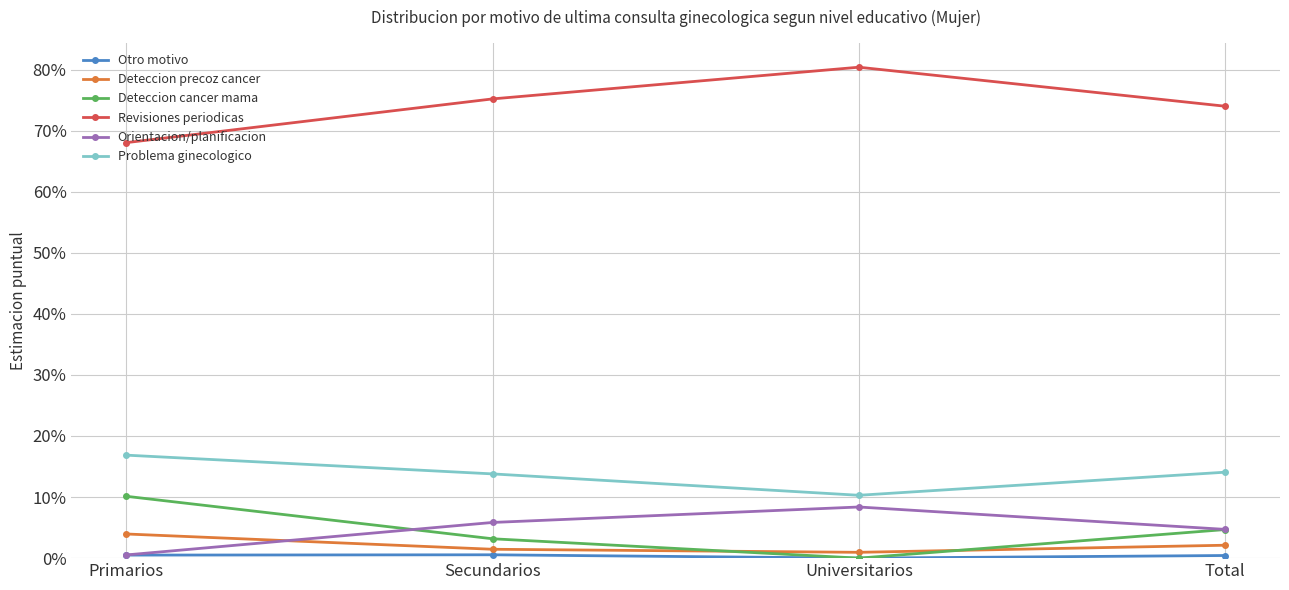

Reading left to right, extract all data points from this chart.

Otro motivo: 0.0	0.0	0.0	0.0
Deteccion precoz cancer: 0.0	0.0	0.0	0.0
Deteccion cancer mama: 0.1	0.0	0.0	0.0
Revisiones periodicas: 0.7	0.8	0.8	0.7
Orientacion/planificacion: 0.0	0.1	0.1	0.0
Problema ginecologico: 0.2	0.1	0.1	0.1